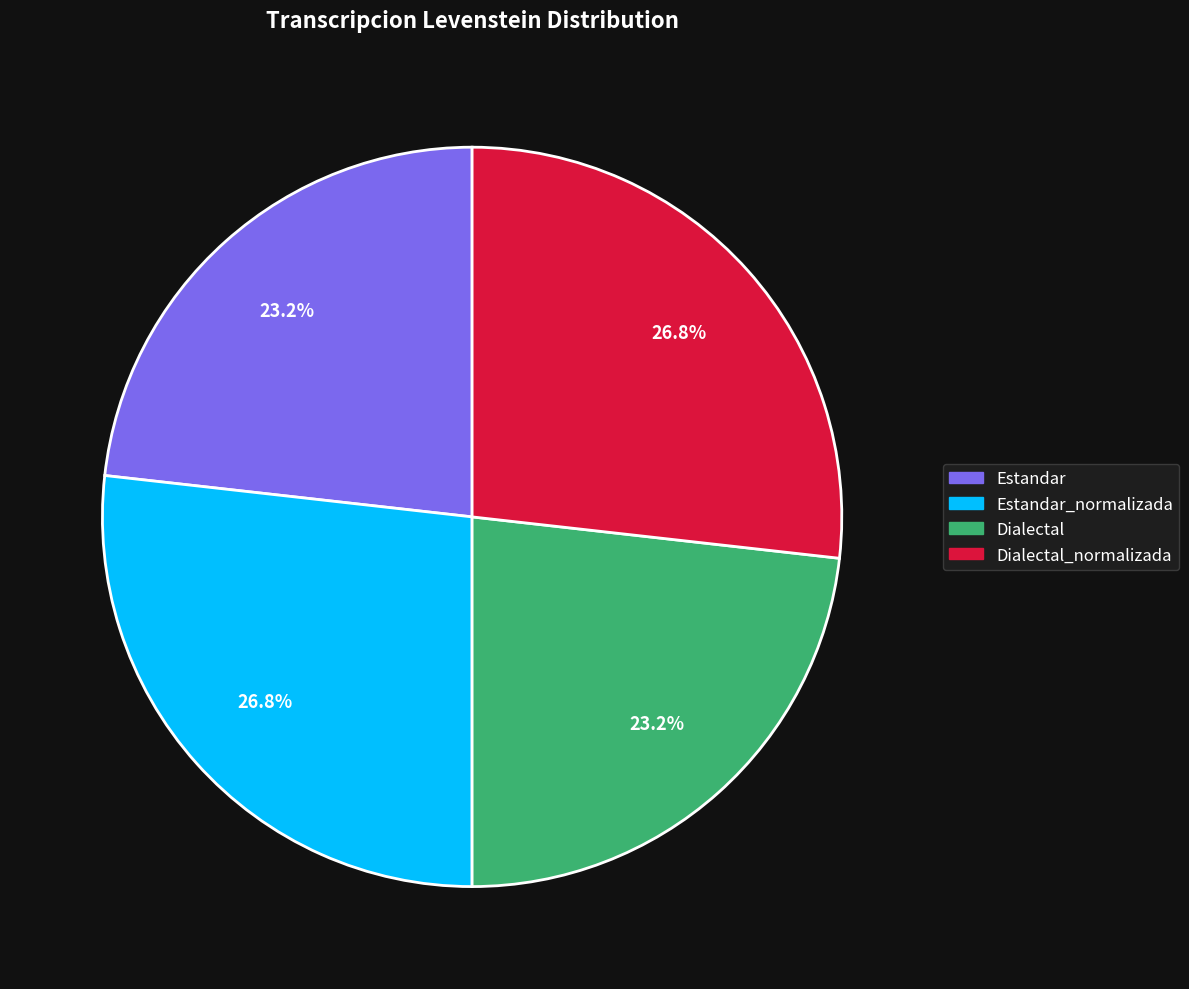

What percentage is the Dialectal_normalizada slice, to the nearest percent?

27%